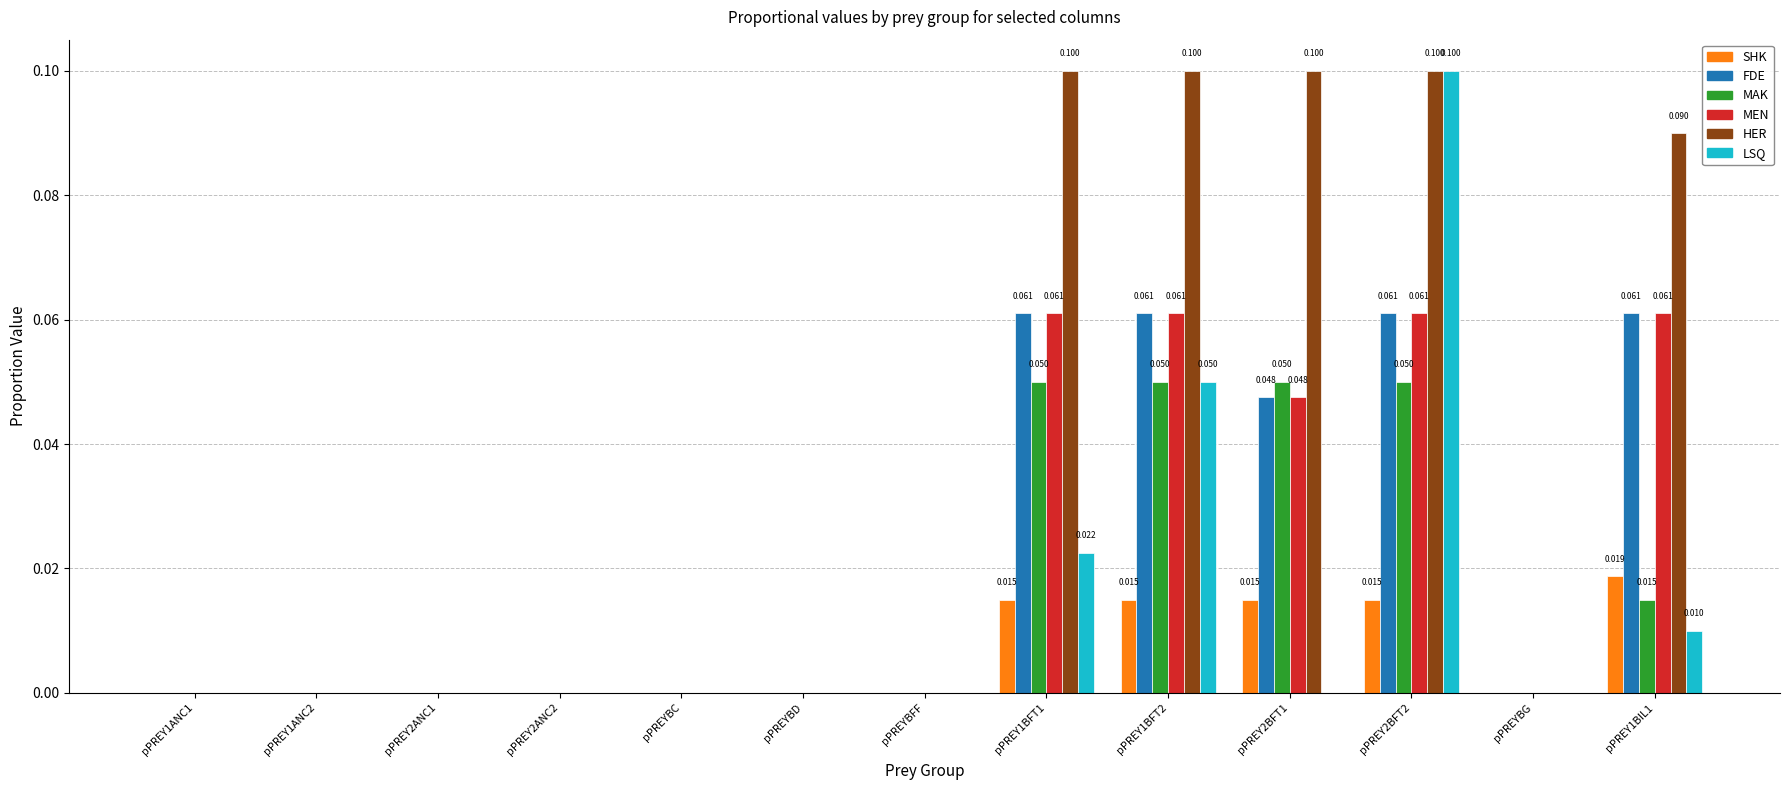

Is the value of FDE at pPREY1ANC1 greater than the value of LSQ at pPREY2BFT2?

No